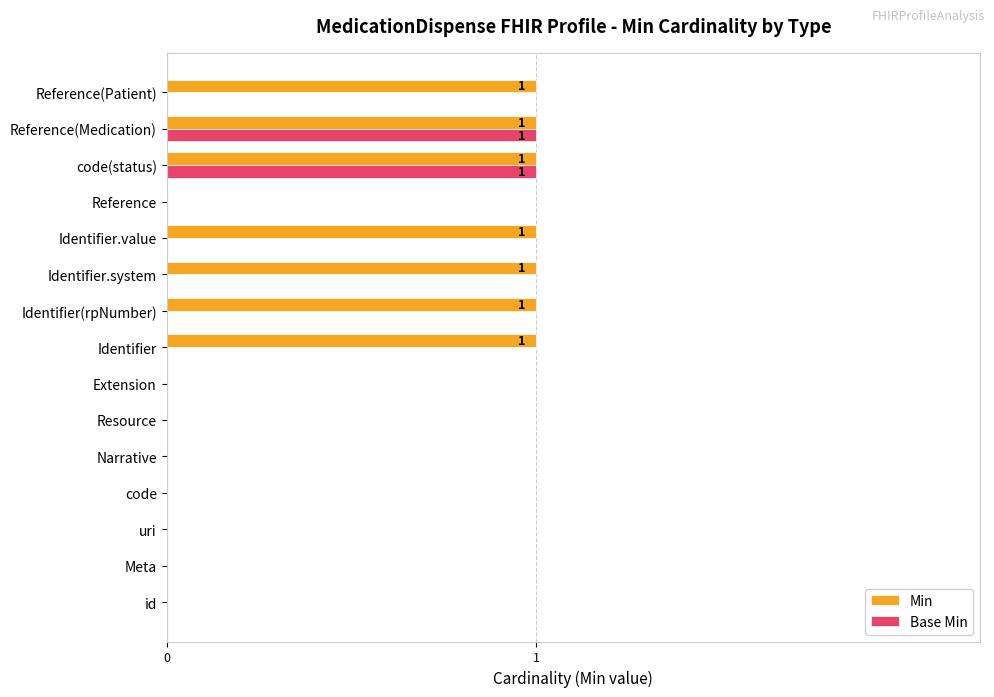

The value of Base Min at Resource is 0. True or false?

True